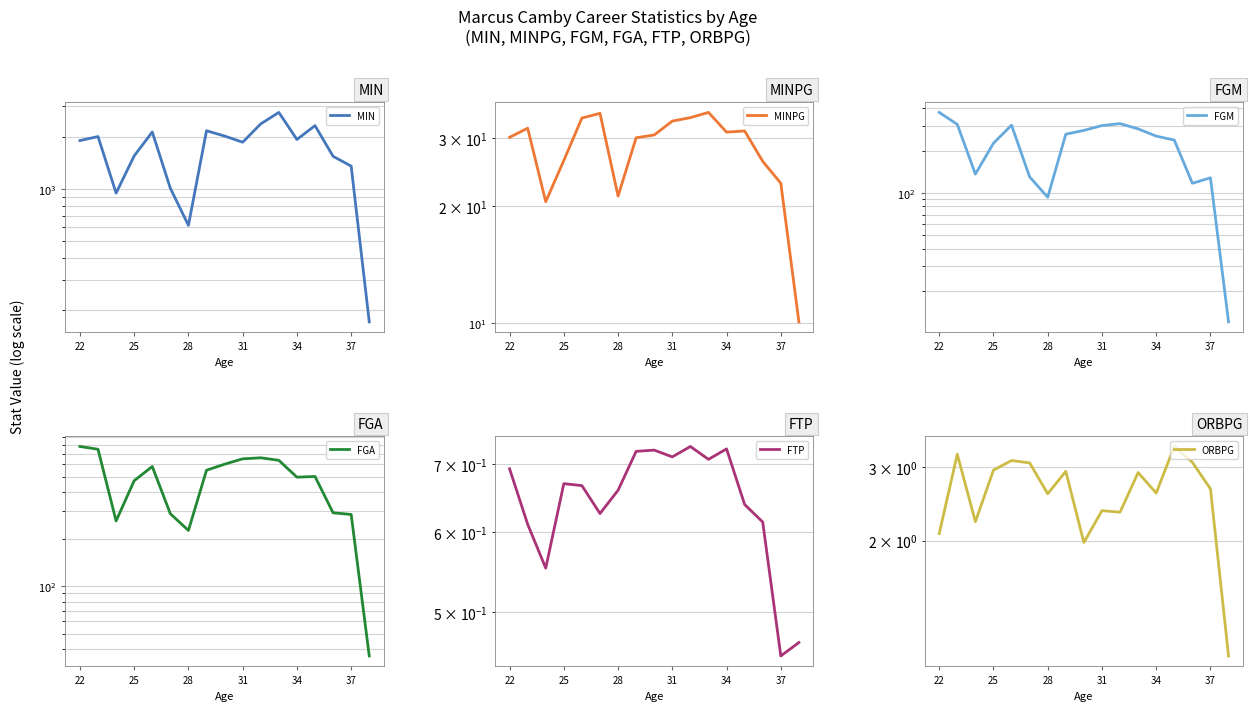

Does the chart have visible grid lines?

Yes